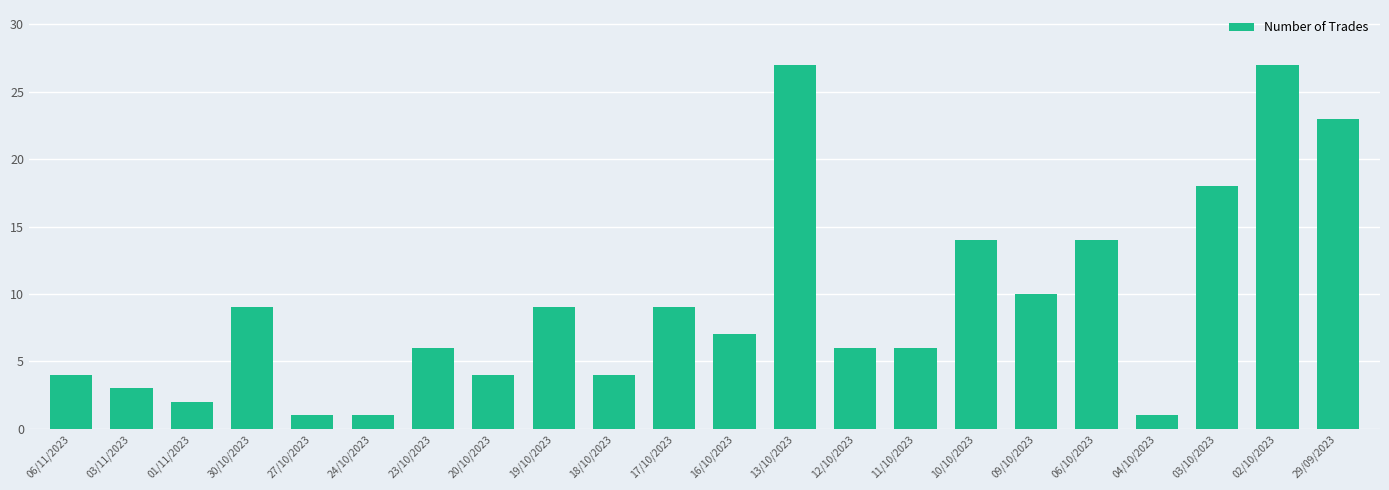

What is the value of the 3rd bar from the left?

2